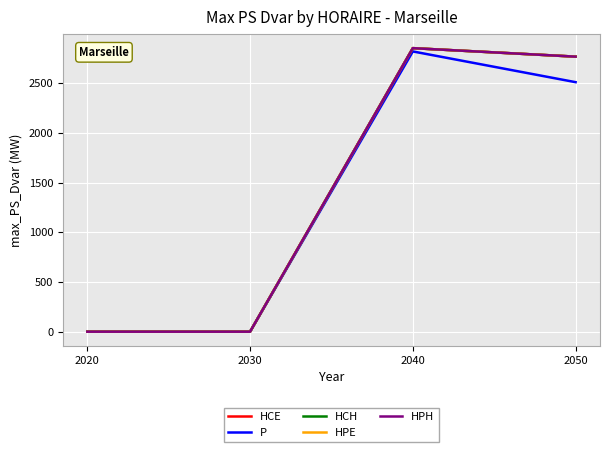

Is this an area chart (filled region under the line)?

No